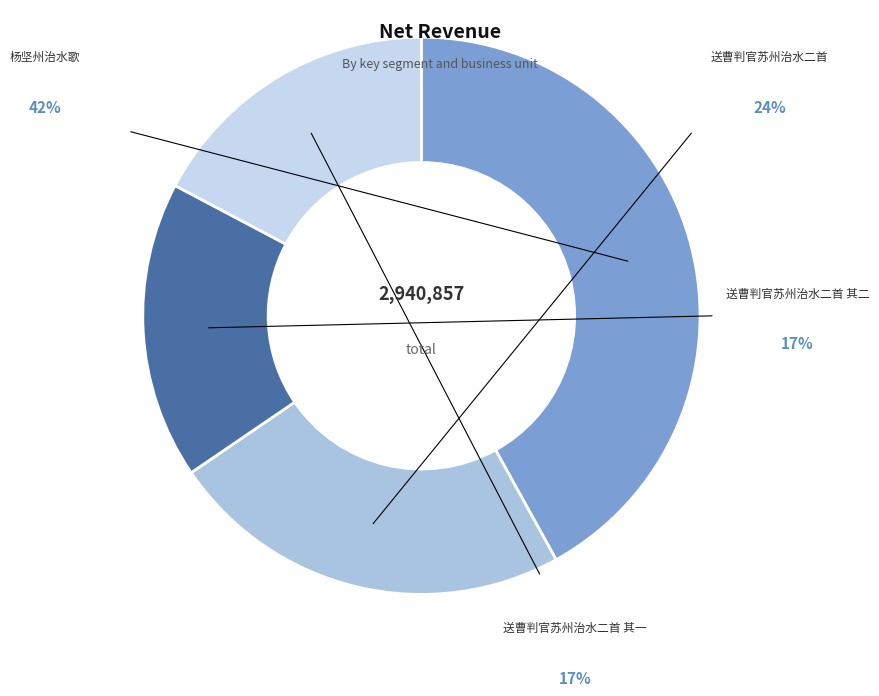

Is it true that 送曹判官苏州治水二首 其一 is 17% of the pie?

True